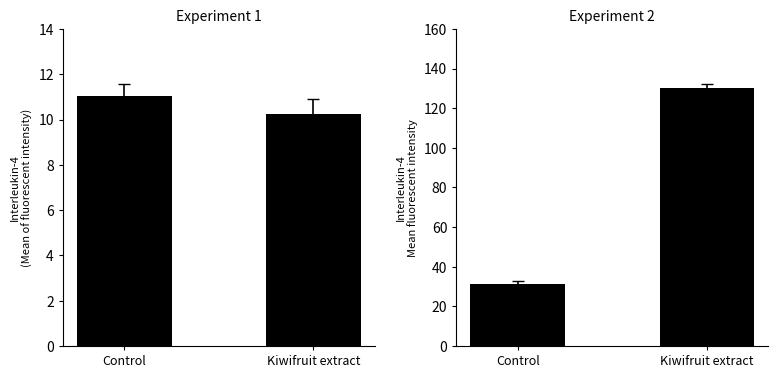

How many data points does each series have?

2